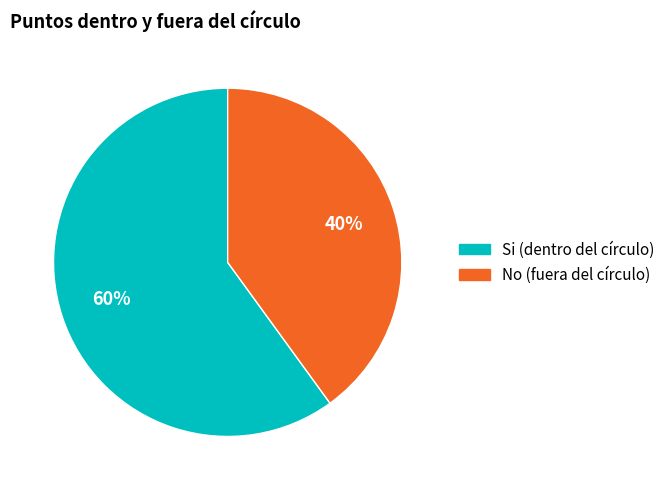

Which category has the biggest portion of the pie?

Si